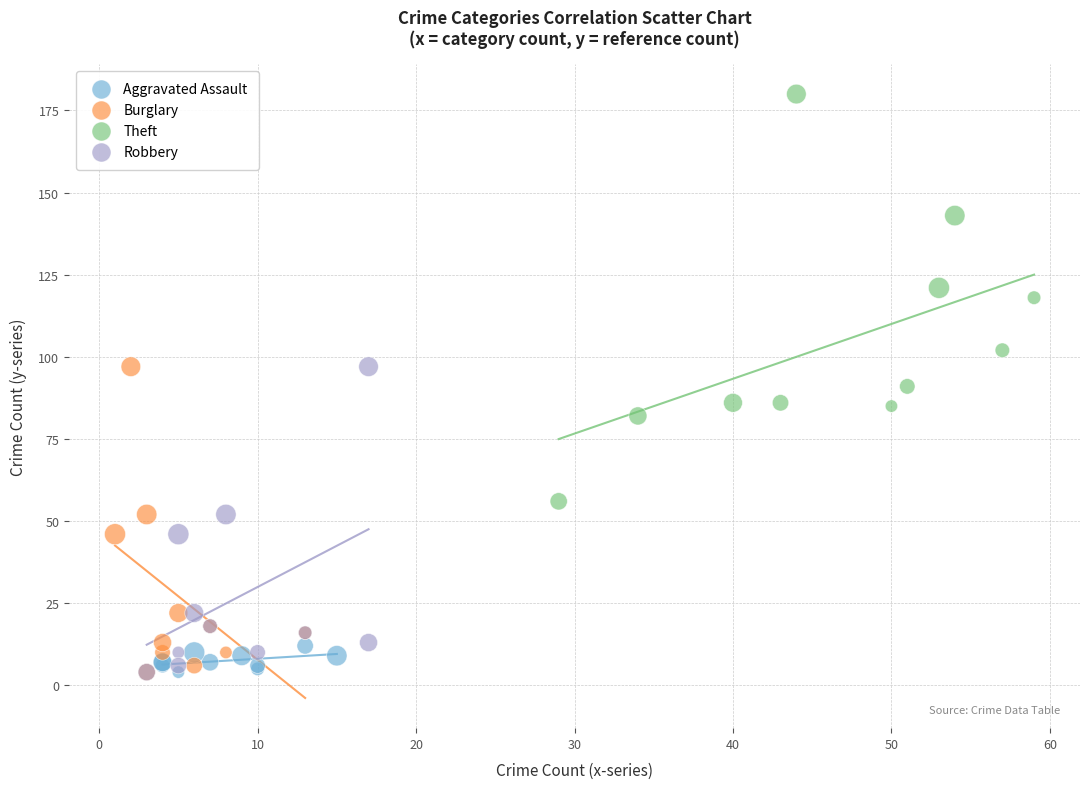

Which series has the largest Y range (max minus min)?

Theft